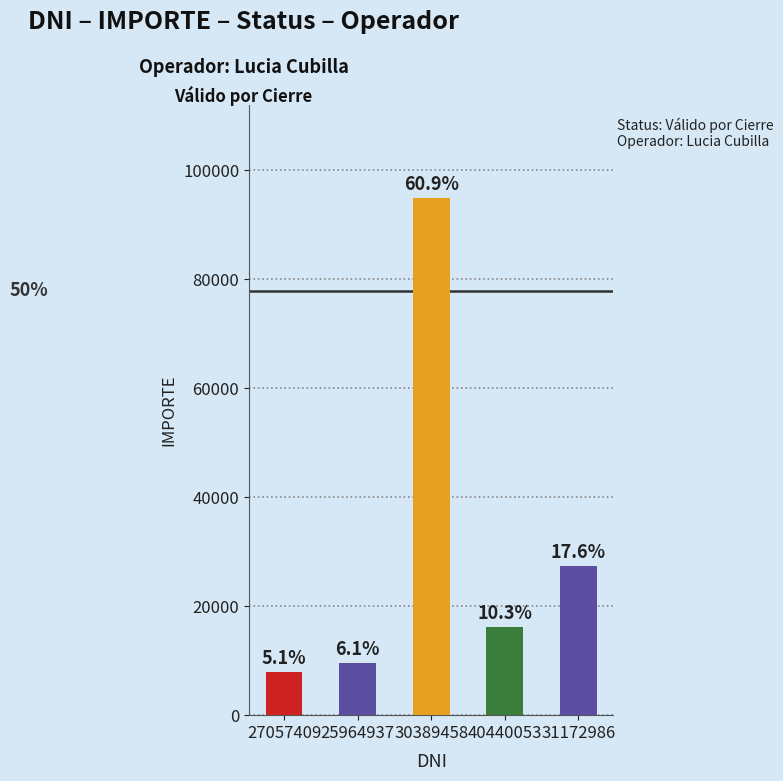

How many bars are there in total?

5